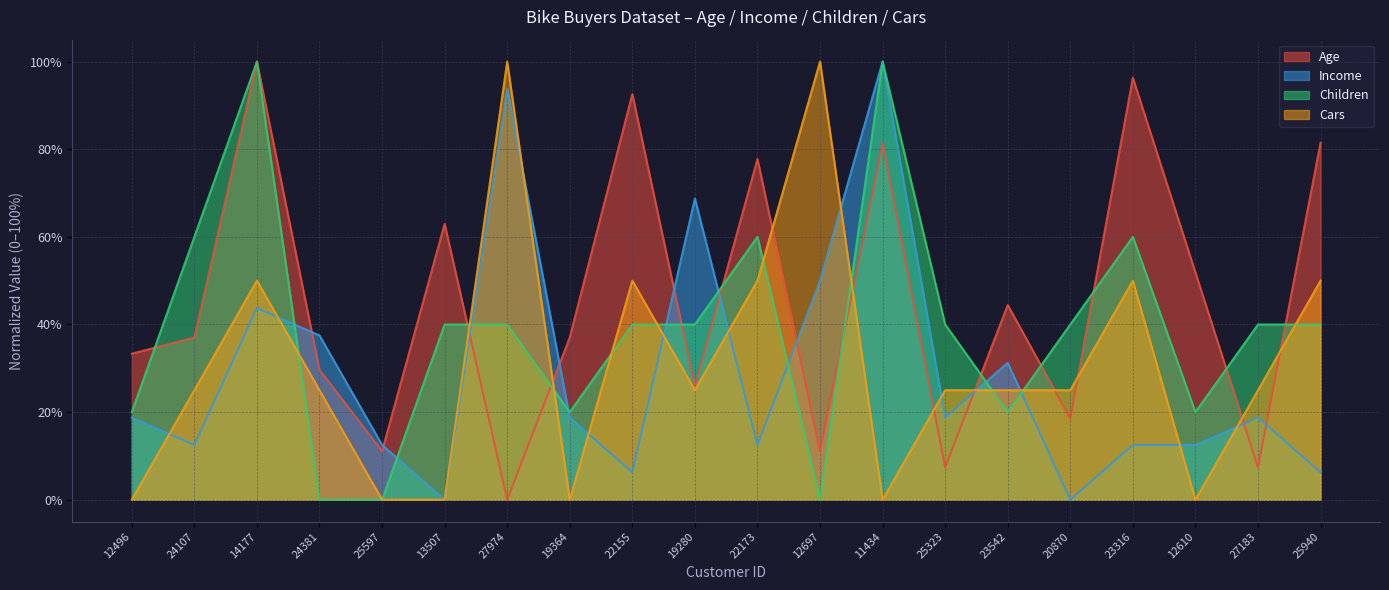

How many data points in Income are above 18?

11